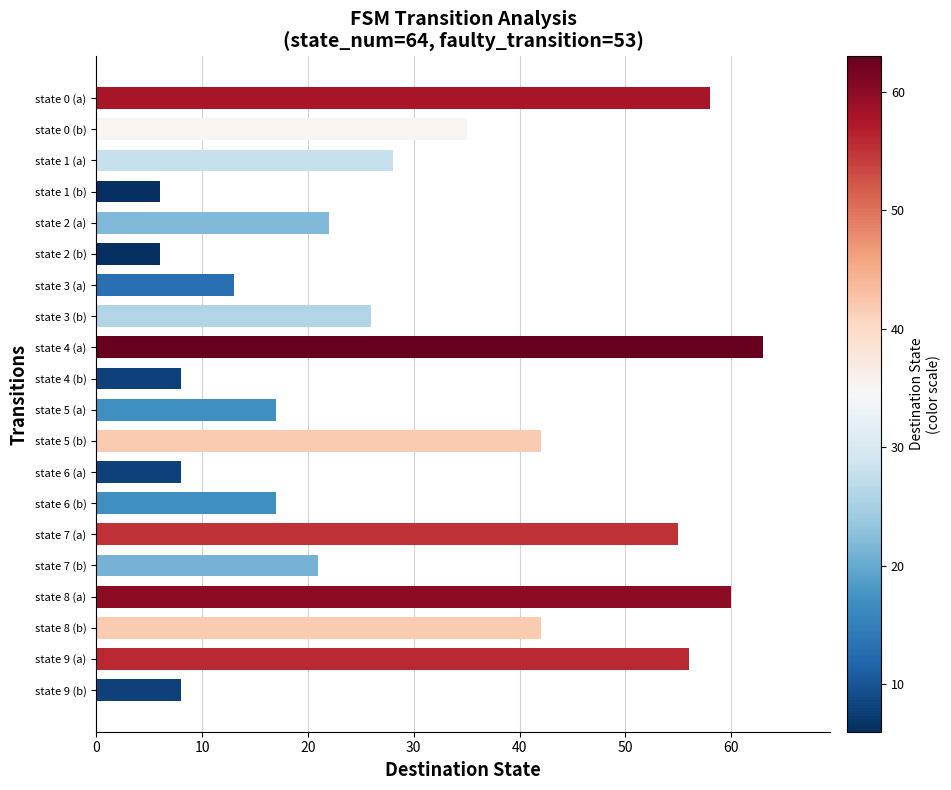

Count the number of data series in this chart.

1